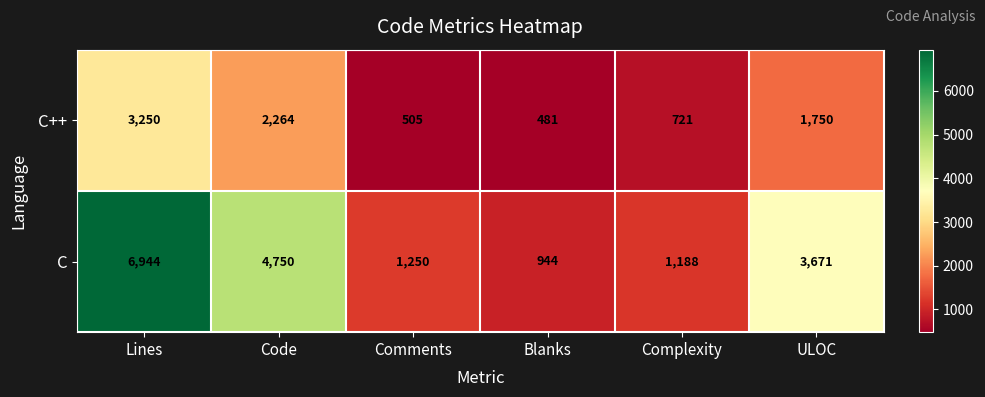

Rank the series by their maximum value, from highest to lowest.

C, C++